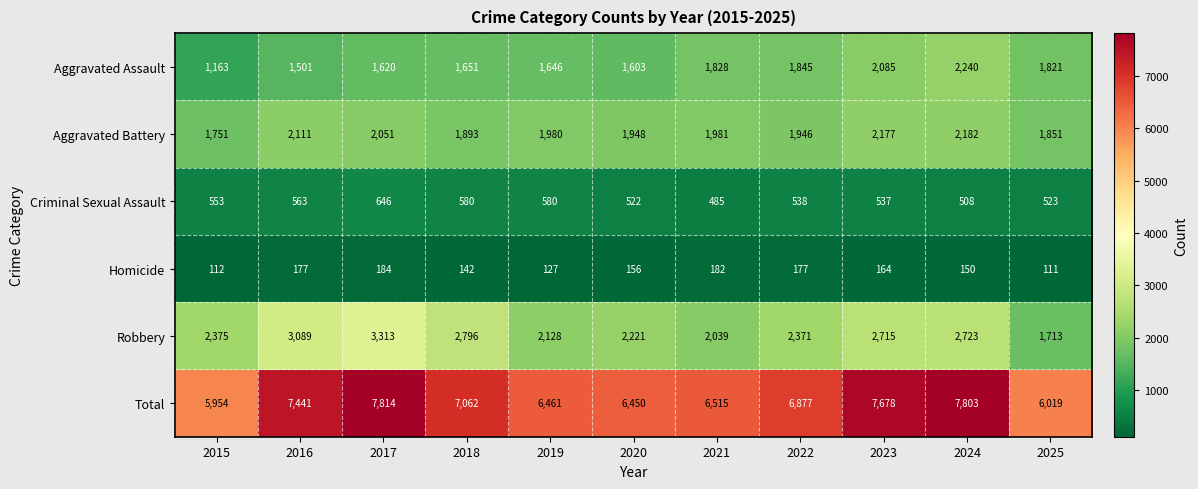

Which series has the largest range (max minus min)?

Total